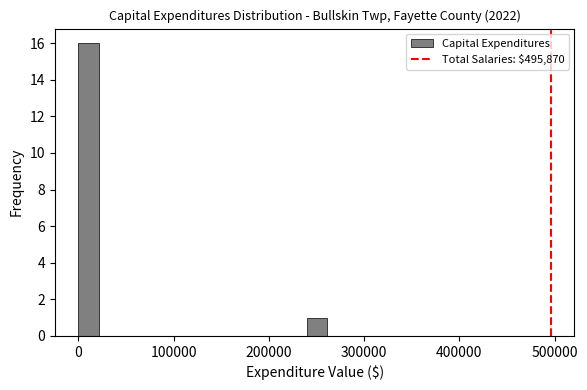

Around what value on the x-axis is the tallest bar? Give the approximate position of its centre, as read against the axis.

10000